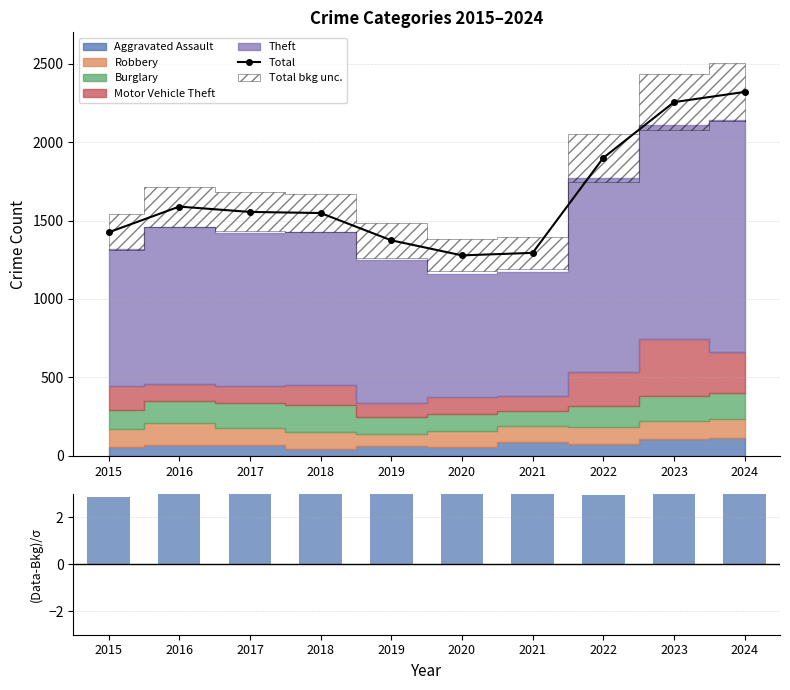

Which series has the largest range (max minus min)?

Total